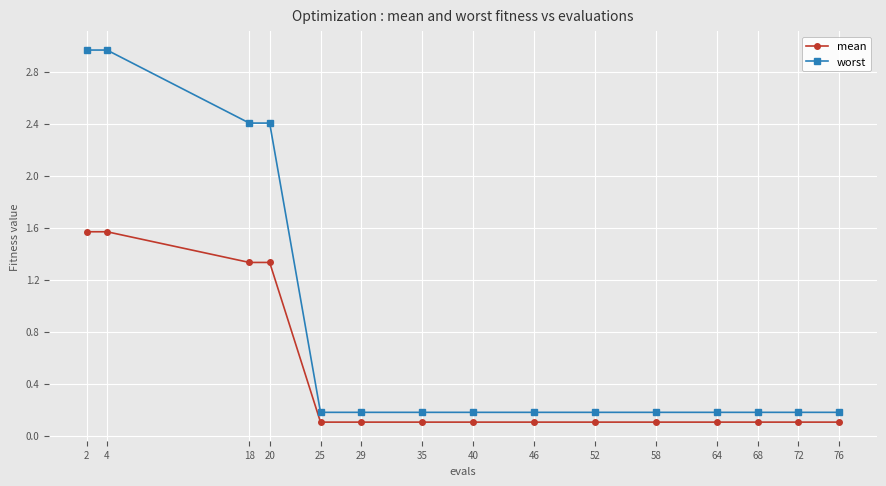

List the series in order of their overall mean, highest first.

worst, mean